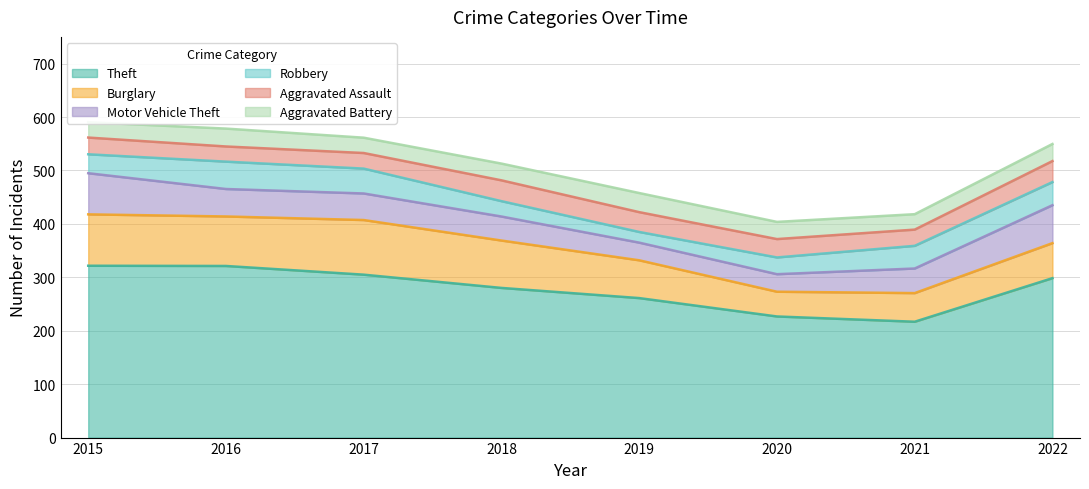

Where does the Aggravated Assault series first go above 36?

2018